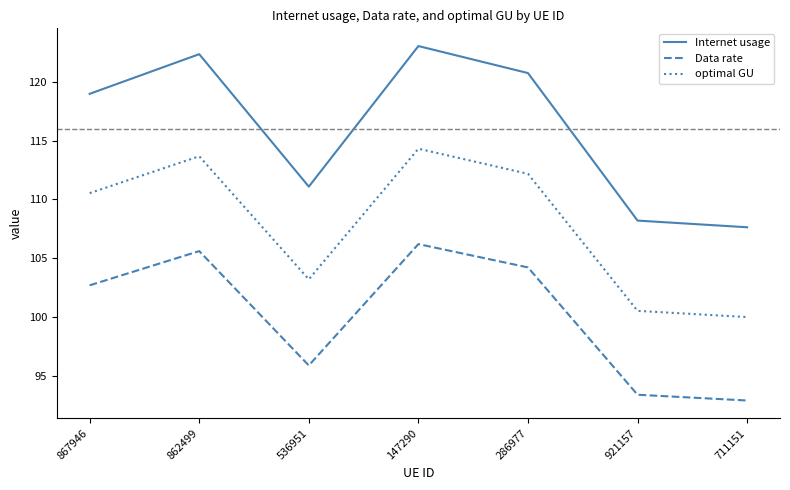

At how many categories does at least one series exceed 110?

5